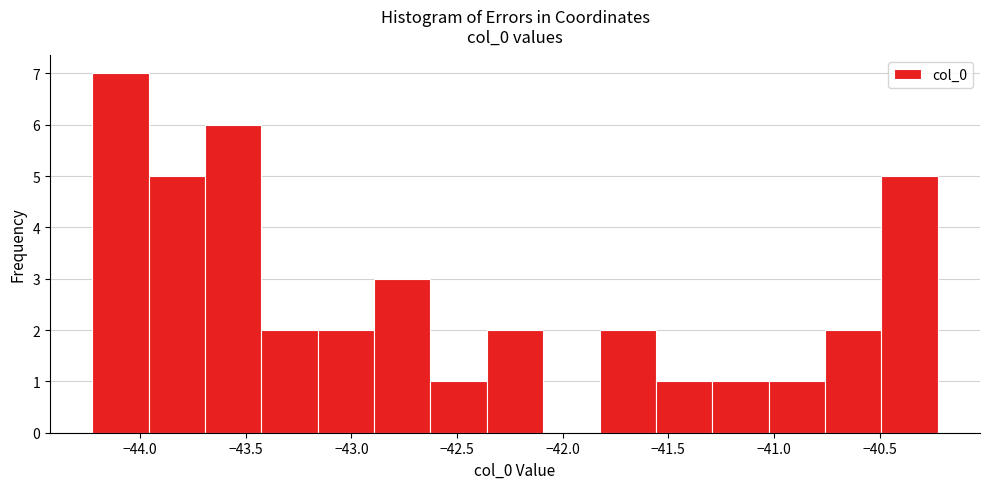

Reading left to right, transcribe this chart: for each bar, give the range it covers on the x-axis and its height. Neither the bar edges nor the heights are printed on the chart, so give them approximately, as read against the axes.

-44.25 to -43.95: 7
-43.95 to -43.70: 5
-43.70 to -43.45: 6
-43.45 to -43.15: 2
-43.15 to -42.90: 2
-42.90 to -42.65: 3
-42.65 to -42.35: 1
-42.35 to -42.10: 2
-42.10 to -41.85: 0
-41.85 to -41.55: 2
-41.55 to -41.30: 1
-41.30 to -41.05: 1
-41.05 to -40.75: 1
-40.75 to -40.50: 2
-40.50 to -40.20: 5